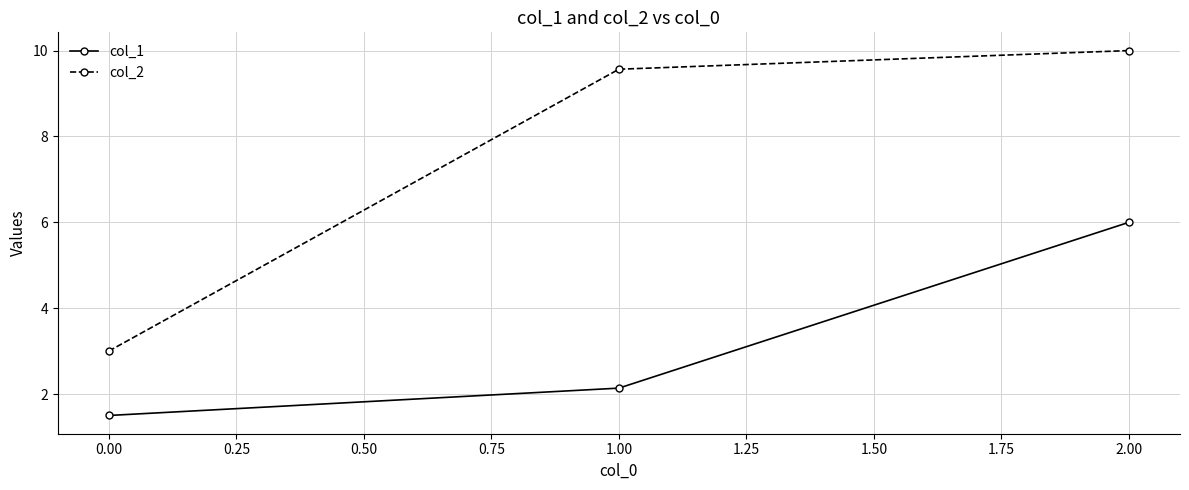

At how many categories does at least one series exceed 9?

2